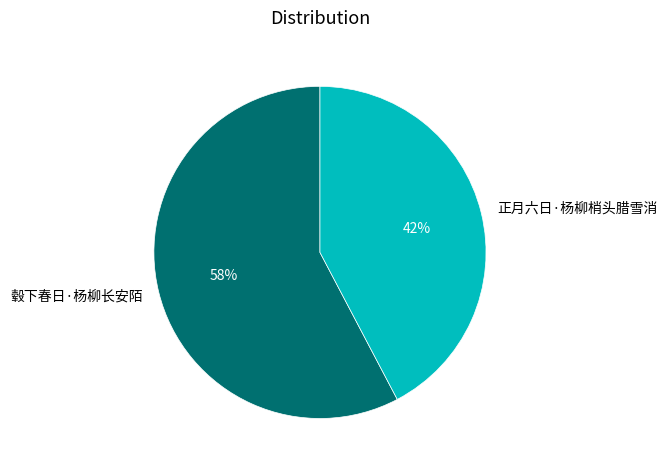

Count the number of slices in the pie.

2